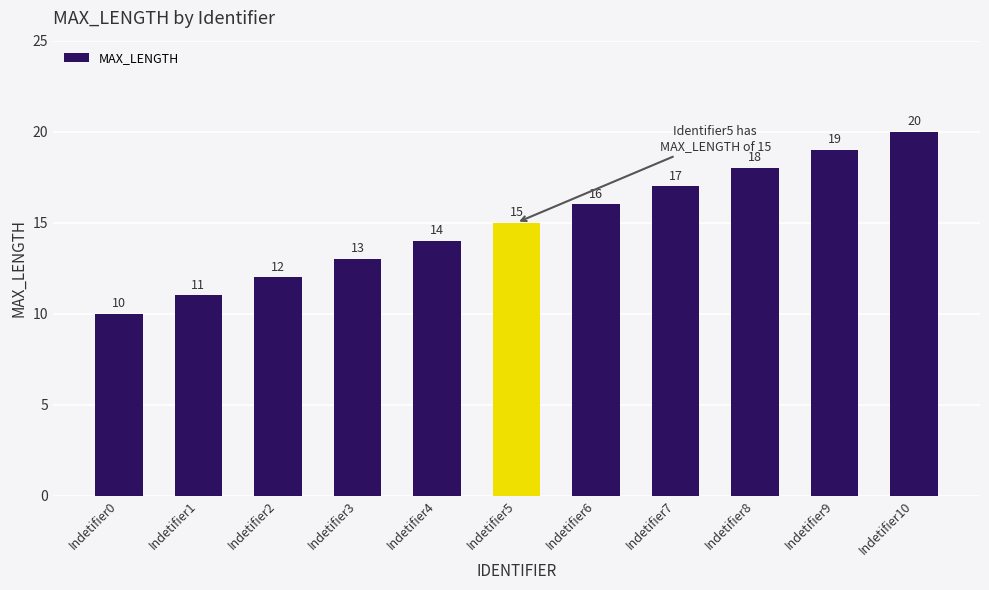

Approximately how many times larger is the value at Indetifier7 compared to Indetifier2?

1.4